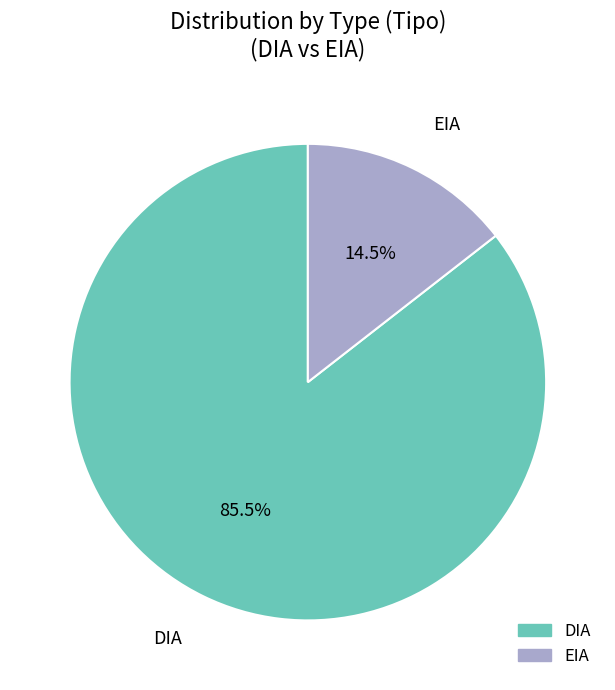

Rank the categories by value from lowest to highest.

EIA, DIA